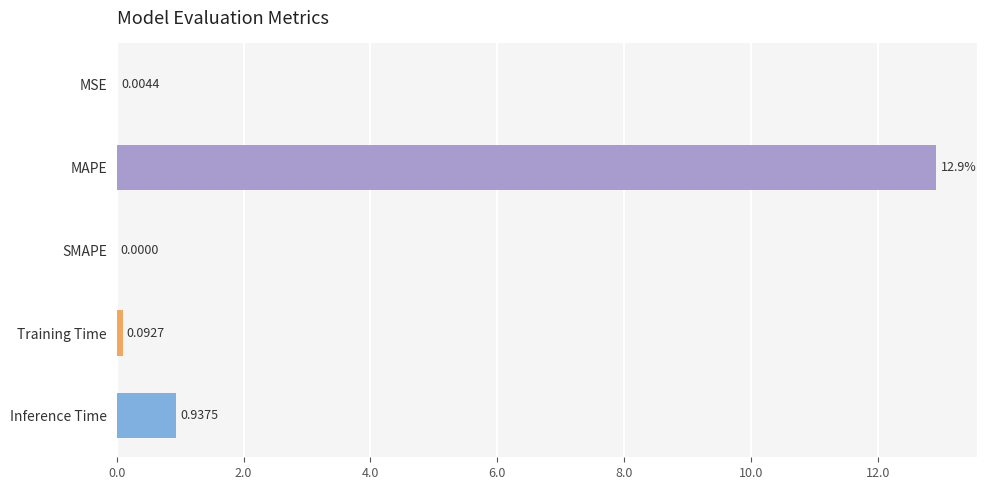

Are the bars grouped side by side (vs. stacked)?

No